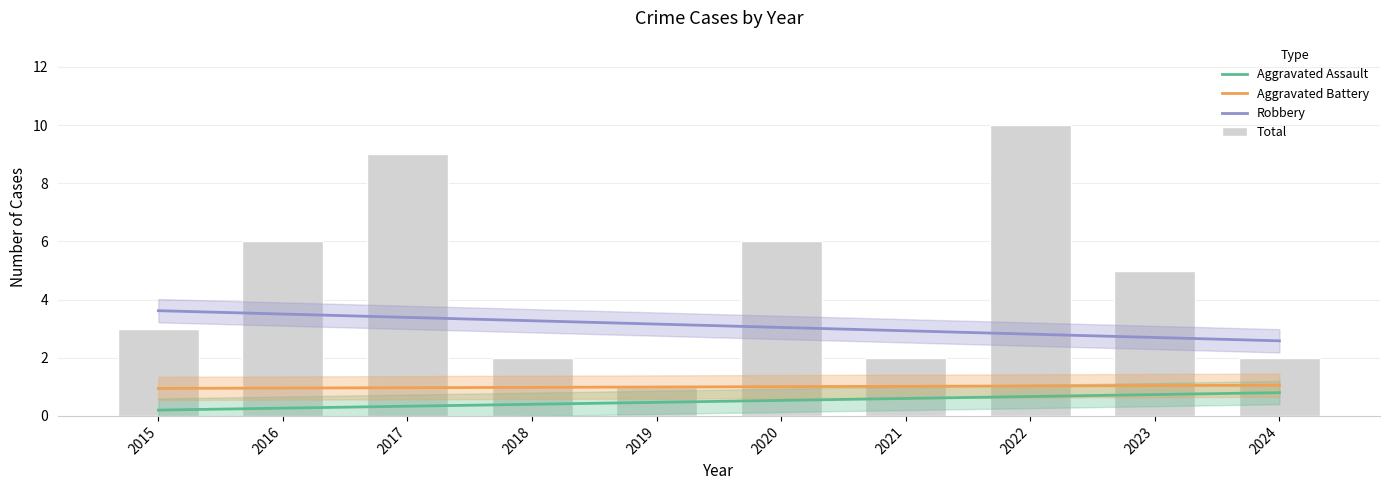

At which label does Aggravated Battery first exceed 1?

2020